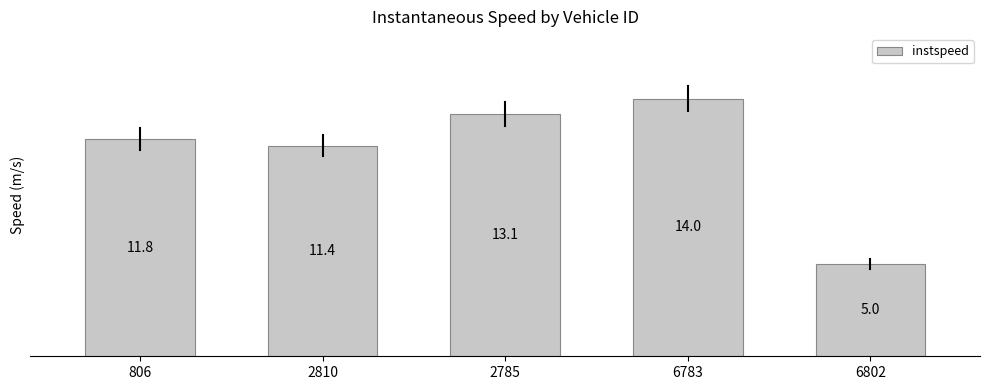

What is the label of the 5th bar from the left?

6802